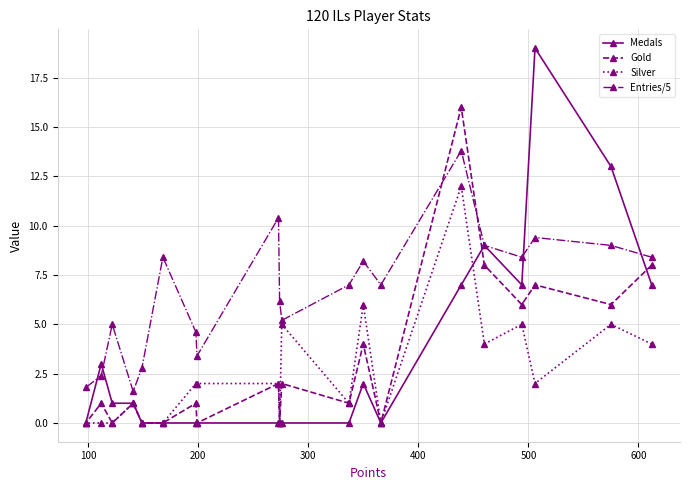

Which series has the largest range (max minus min)?

Medals